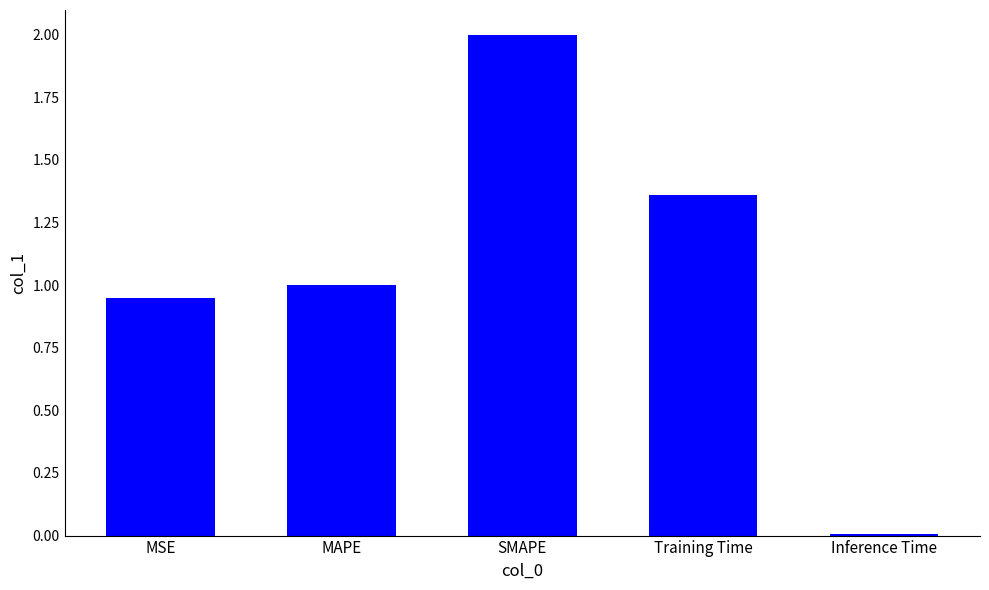

Are the bars grouped side by side (vs. stacked)?

No